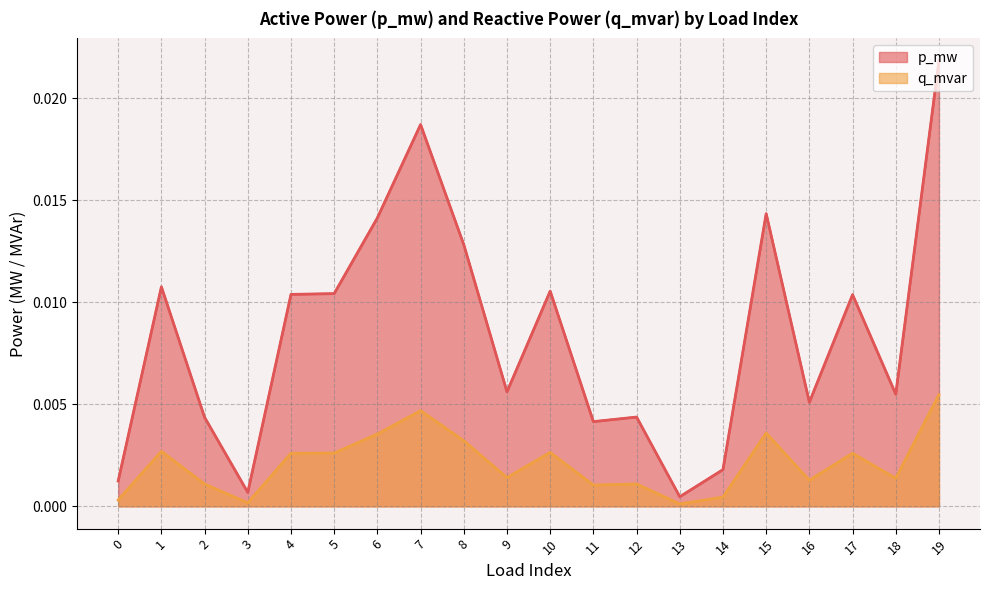

Does the chart display data point markers on the line(s)?

No